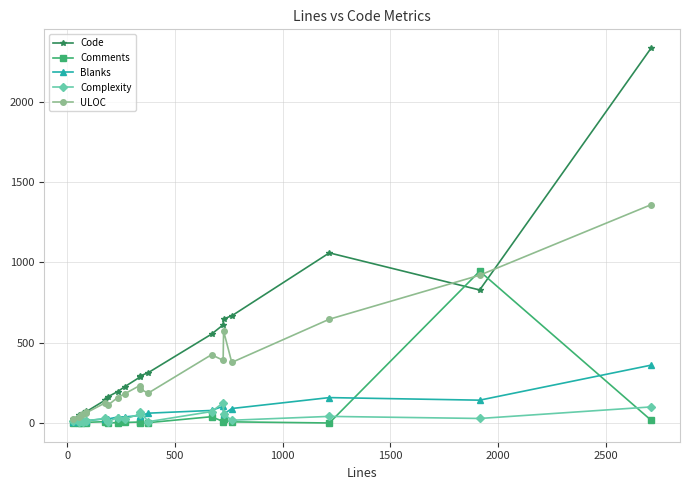

List the series in order of their peak value, highest first.

Code, ULOC, Comments, Blanks, Complexity